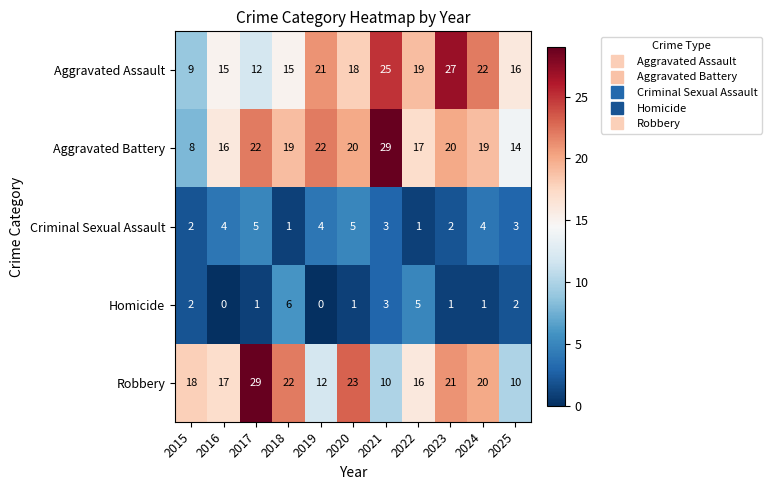

The Aggravated Assault series shows 11 at 2021. True or false?

False